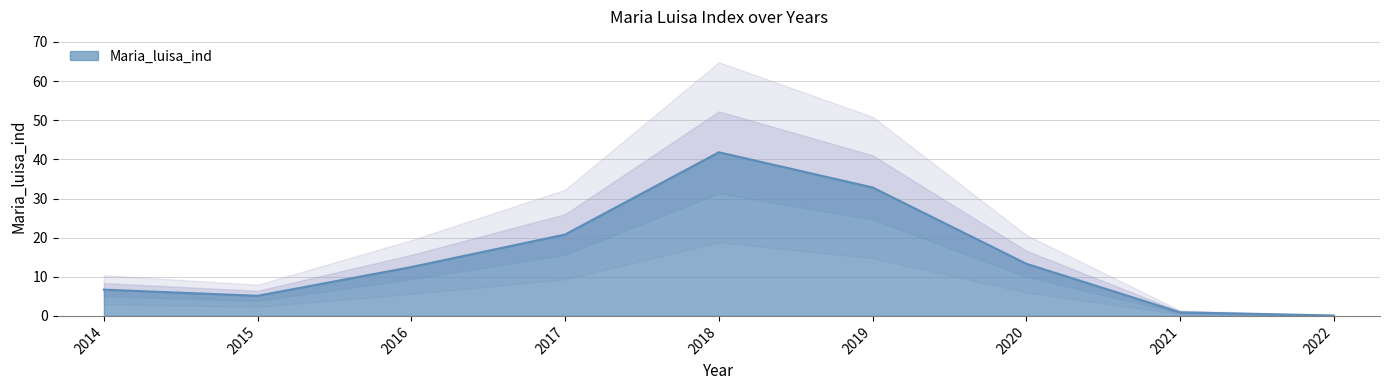

At which label is Maria_luisa_ind closest to 20?

2017